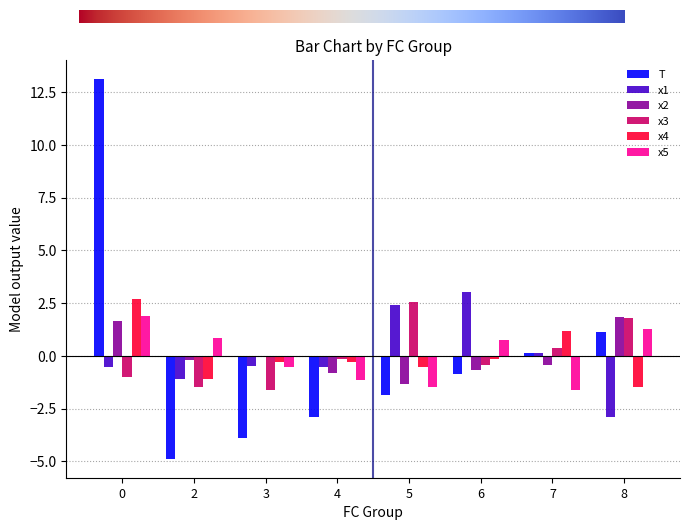

Is the value of x3 at 2 greater than the value of x1 at 6?

No